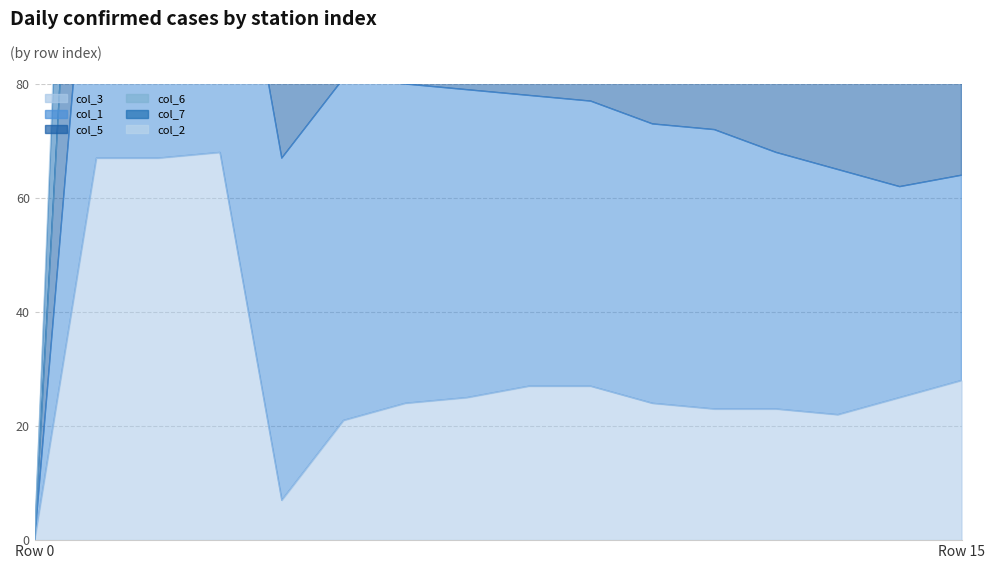

Which has a higher value, 10 or 15?

10